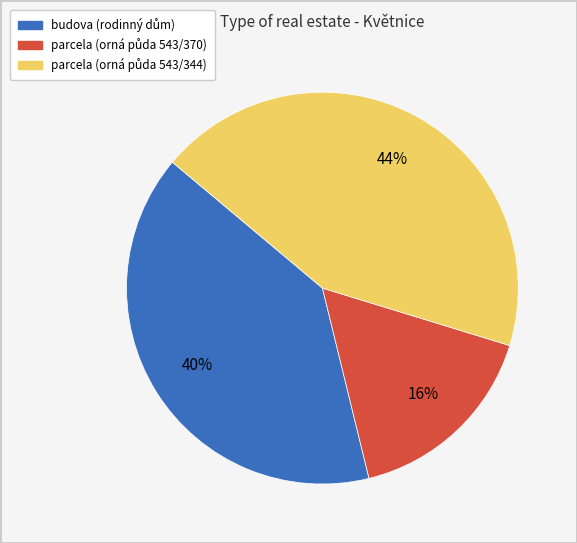

Is there a majority slice in this chart?

No